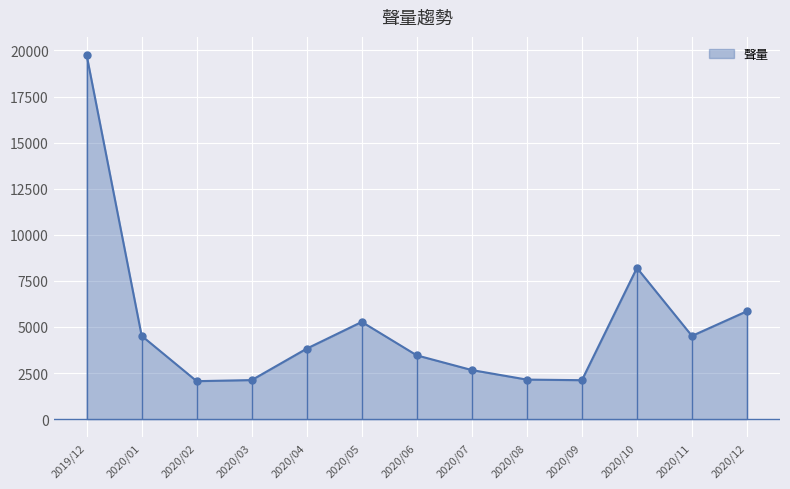

What is the change in value from 2020/03 to 2020/12?

+3737